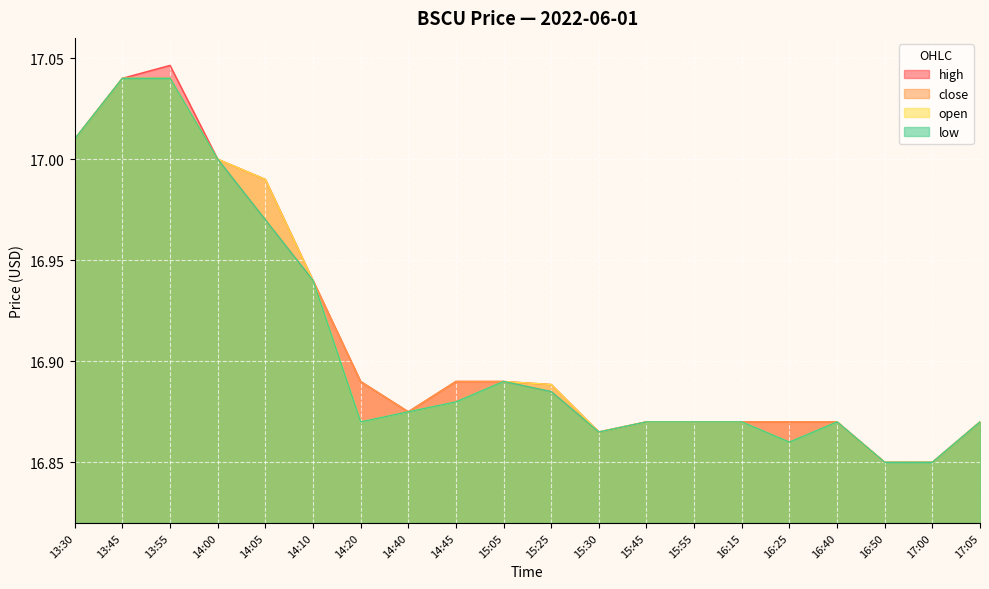

At which label is low closest to 16?

16:50